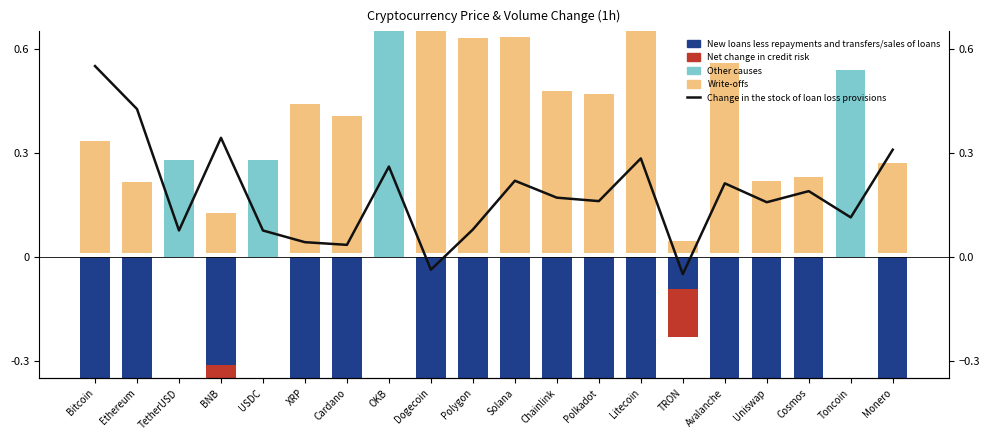

Is it true that Other causes equals -1.2 at Dogecoin?

False